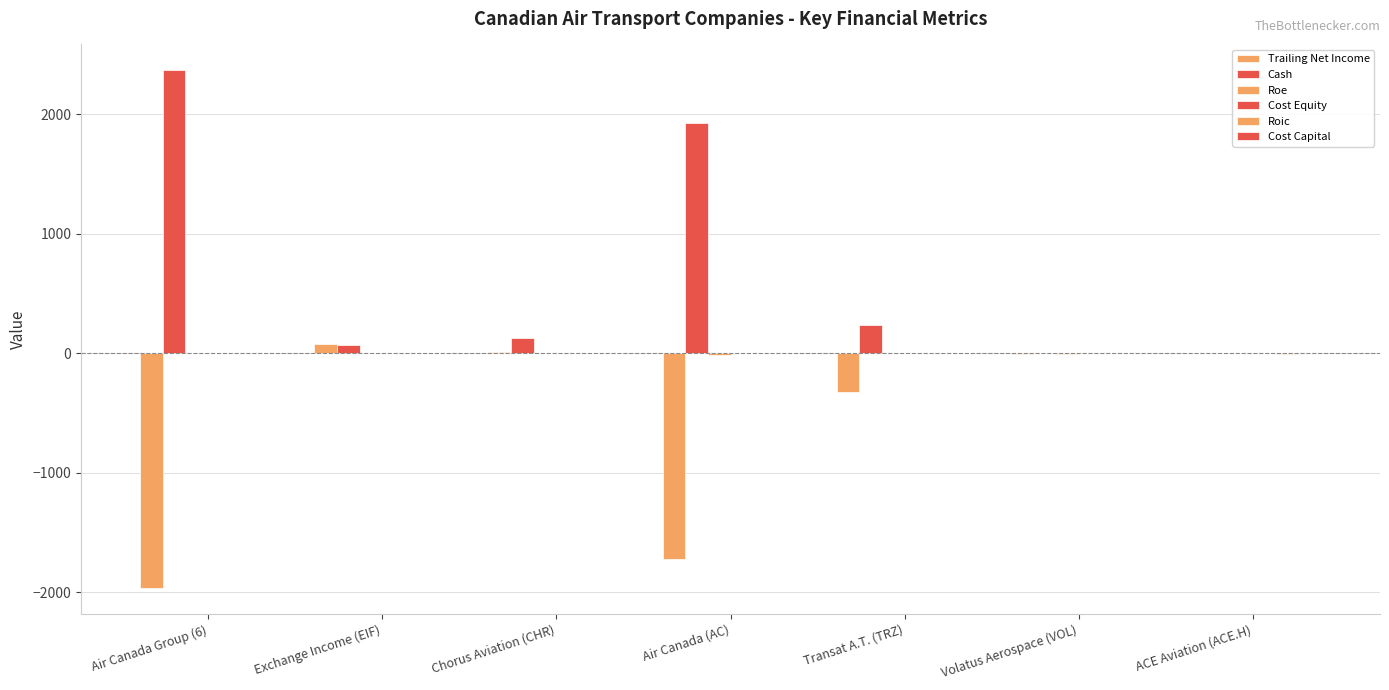

Reading left to right, list all the values displayed in this chart.

Trailing Net Income: Air Canada Group (6)=-1963.7	Exchange Income (EIF)=77.0	Chorus Aviation (CHR)=10.1	Air Canada (AC)=-1719.7	Transat A.T. (TRZ)=-326.6	Volatus Aerospace (VOL)=-4.4	ACE Aviation (ACE.H)=-0.1
Cash: Air Canada Group (6)=2368.4	Exchange Income (EIF)=70.9	Chorus Aviation (CHR)=125.0	Air Canada (AC)=1927.2	Transat A.T. (TRZ)=236.5	Volatus Aerospace (VOL)=4.4	ACE Aviation (ACE.H)=4.4
Roe: Air Canada Group (6)=-0.0	Exchange Income (EIF)=0.1	Chorus Aviation (CHR)=0.0	Air Canada (AC)=-15.0	Transat A.T. (TRZ)=1.3	Volatus Aerospace (VOL)=-1.1	ACE Aviation (ACE.H)=-0.0
Cost Equity: Air Canada Group (6)=0.1	Exchange Income (EIF)=0.1	Chorus Aviation (CHR)=0.2	Air Canada (AC)=0.2	Transat A.T. (TRZ)=0.8	Volatus Aerospace (VOL)=0.1	ACE Aviation (ACE.H)=0.1
Roic: Air Canada Group (6)=-0.2	Exchange Income (EIF)=0.1	Chorus Aviation (CHR)=0.0	Air Canada (AC)=-0.1	Transat A.T. (TRZ)=-0.3	Volatus Aerospace (VOL)=-0.5	ACE Aviation (ACE.H)=-1.4
Cost Capital: Air Canada Group (6)=0.1	Exchange Income (EIF)=0.1	Chorus Aviation (CHR)=0.1	Air Canada (AC)=0.1	Transat A.T. (TRZ)=0.1	Volatus Aerospace (VOL)=0.1	ACE Aviation (ACE.H)=0.1